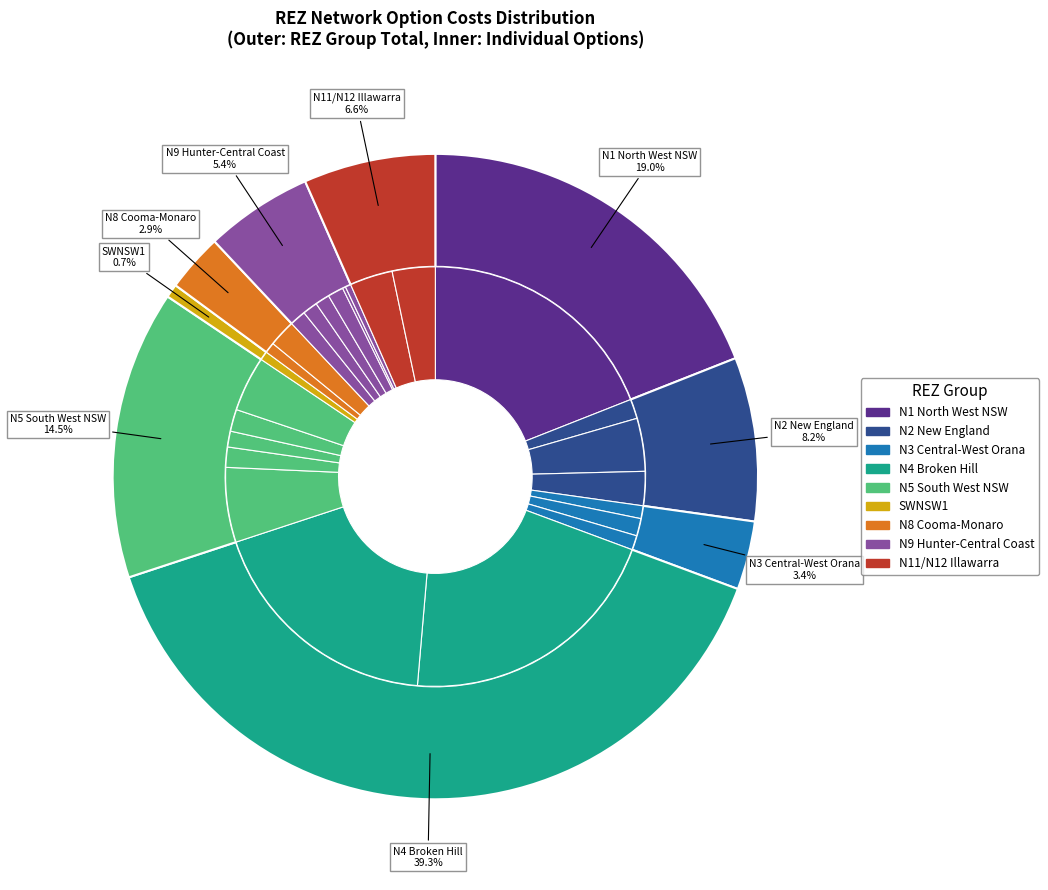

Combined, what portion of the pie is N4 Option 2 and N4 Option 1?

39.3%